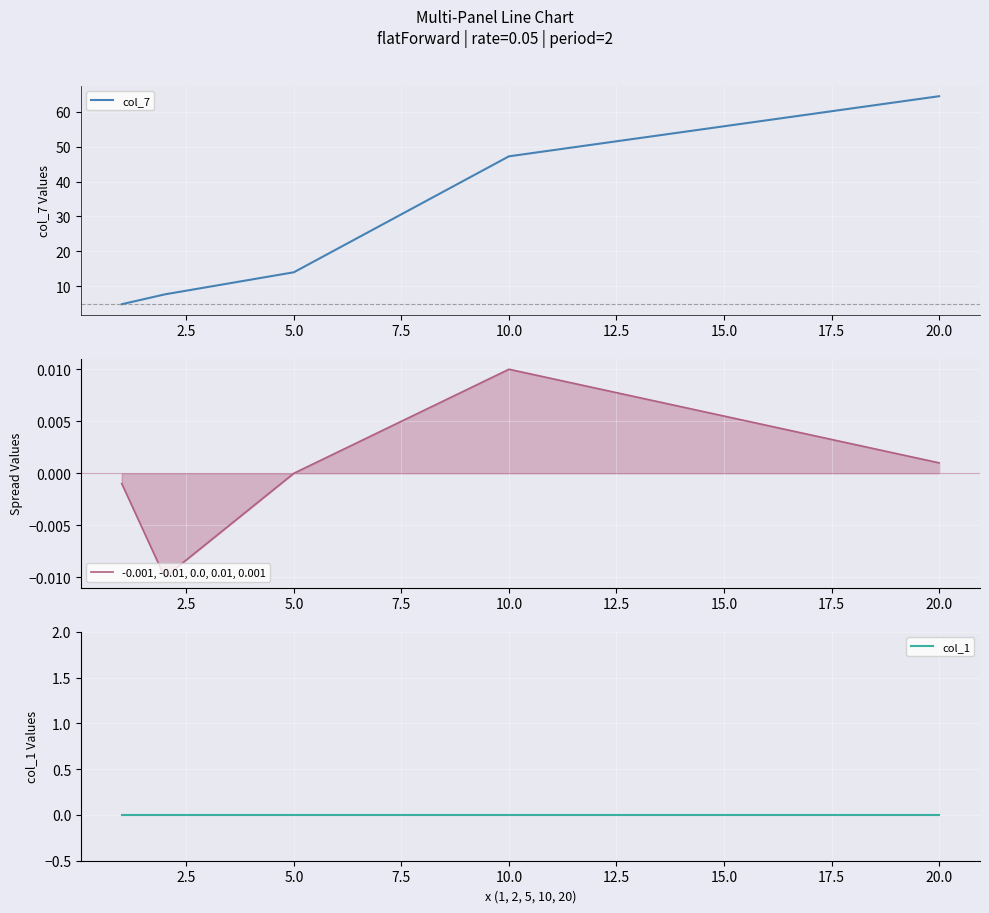

True or false: col_7 and -0.001, -0.01, 0.0, 0.01, 0.001 cross at least once.

False